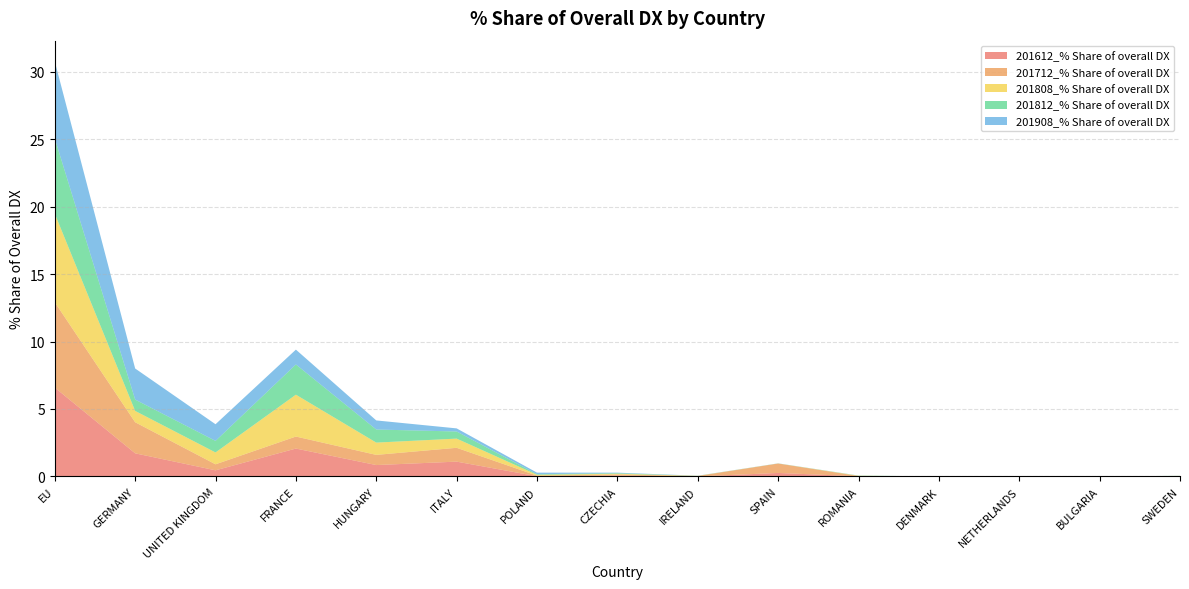

Reading left to right, transcribe all the data shown in this chart.

201612_% Share of overall DX: 6.6	1.7	0.5	2.1	0.8	1.1	0.0	0.1	0.0	0.3	0.0	0.0	0.0	0.0	0.0
201712_% Share of overall DX: 6.3	2.3	0.4	0.9	0.8	1.0	0.0	0.1	0.0	0.7	0.0	0.0	0.0	0.0	0.0
201808_% Share of overall DX: 6.6	0.8	0.9	3.1	0.9	0.7	0.1	0.1	0.0	0.0	0.0	0.0	0.0	0.0	0.0
201812_% Share of overall DX: 5.6	0.8	0.9	2.2	1.0	0.5	0.0	0.0	0.0	0.0	0.0	0.0	0.0	0.0	0.0
201908_% Share of overall DX: 5.7	2.3	1.2	1.1	0.7	0.2	0.1	0.0	0.0	0.0	0.0	0.0	0.0	0.0	0.0